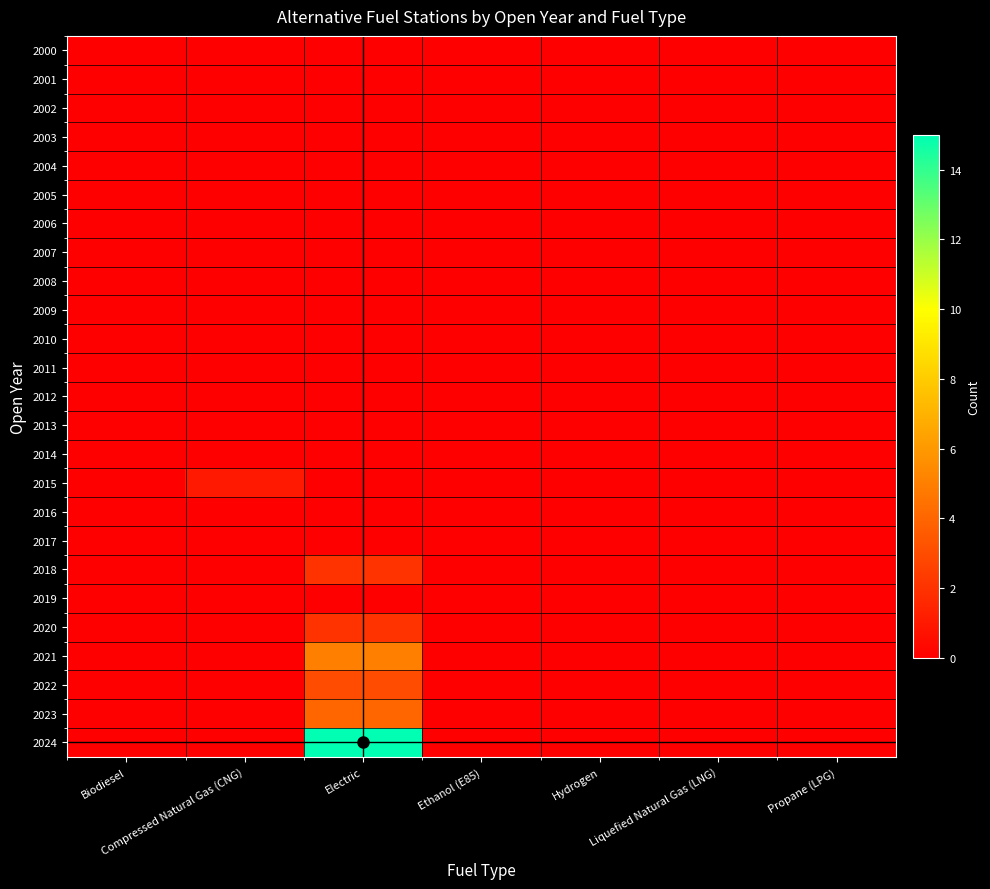

List the series in order of their peak value, lowest first.

2000, 2001, 2002, 2003, 2004, 2005, 2006, 2007, 2008, 2009, 2010, 2011, 2012, 2013, 2014, 2016, 2017, 2019, 2015, 2018, 2020, 2022, 2023, 2021, 2024